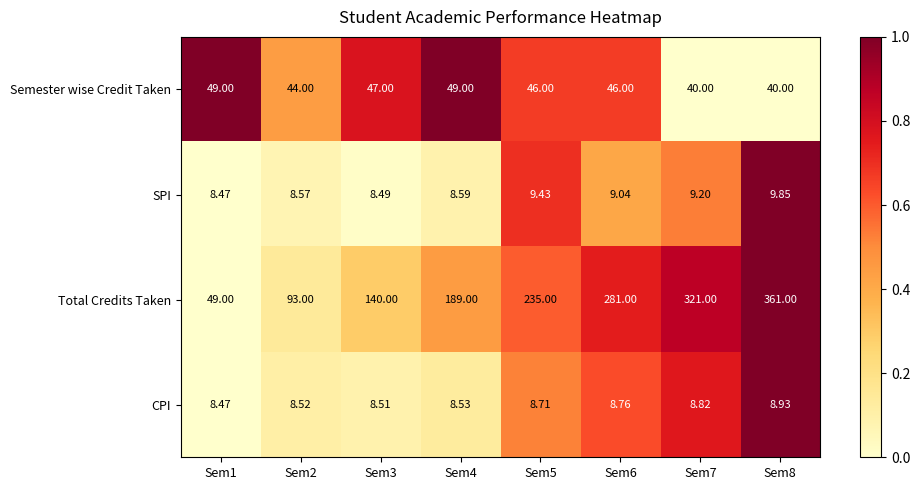

How many values in the SPI series exceed 9?

4